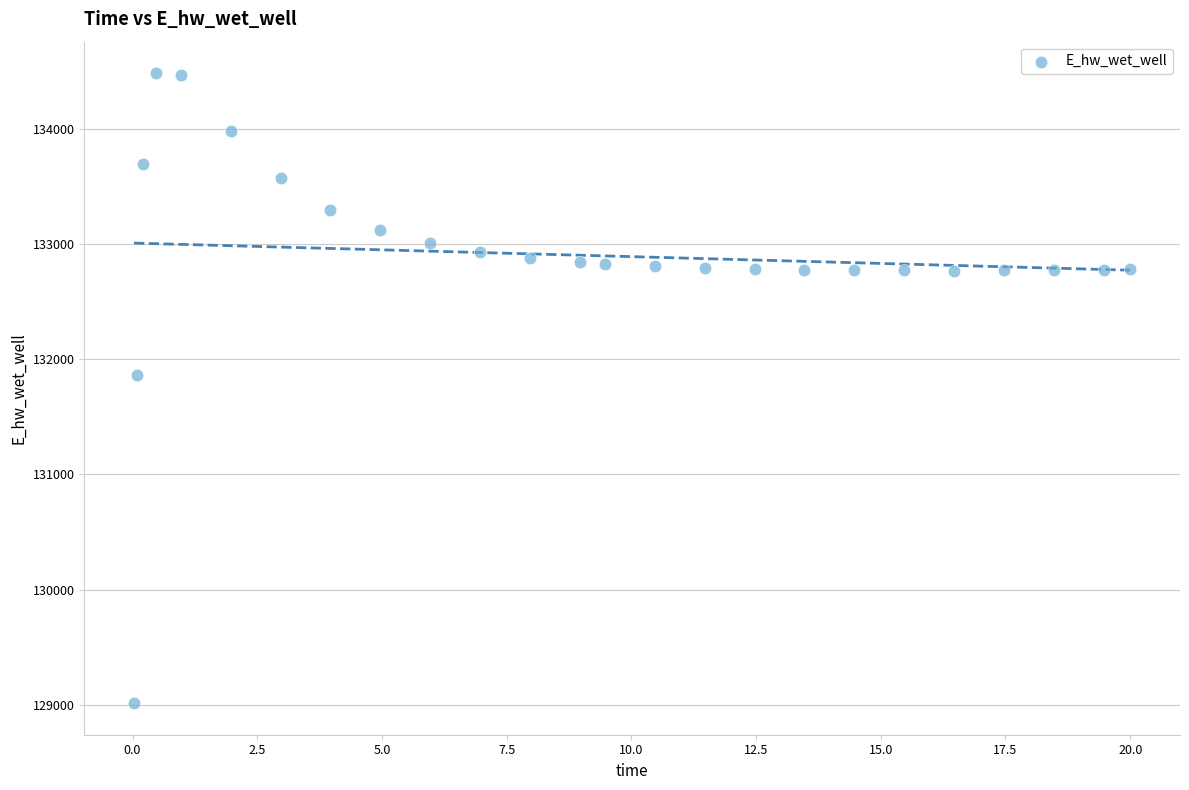

What is the range of X values (max minus min)?

20.0